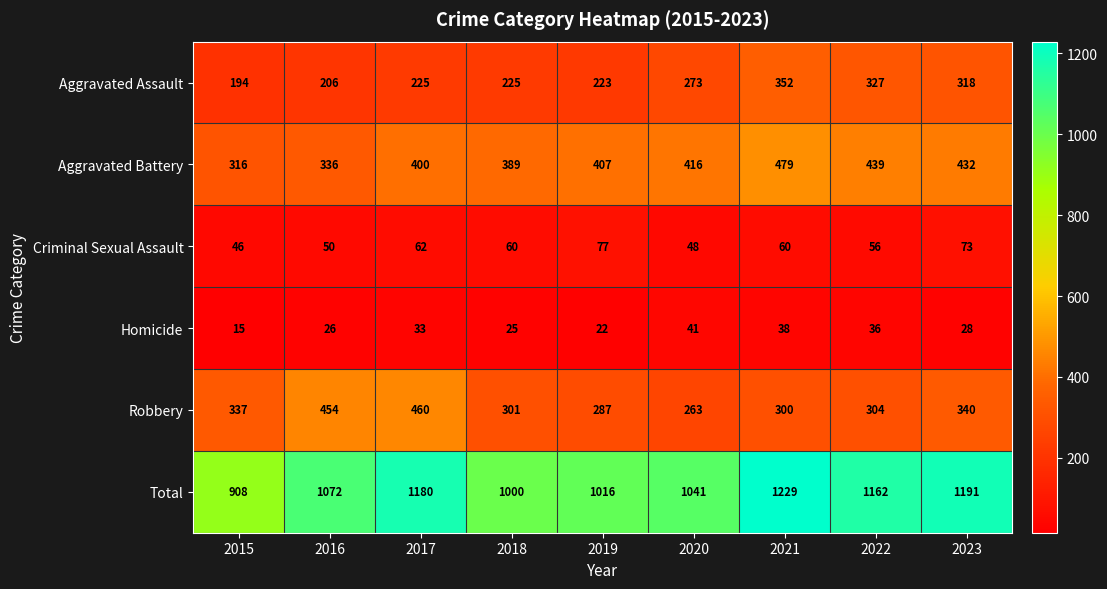

Read the Aggravated Battery value at 2017.

400